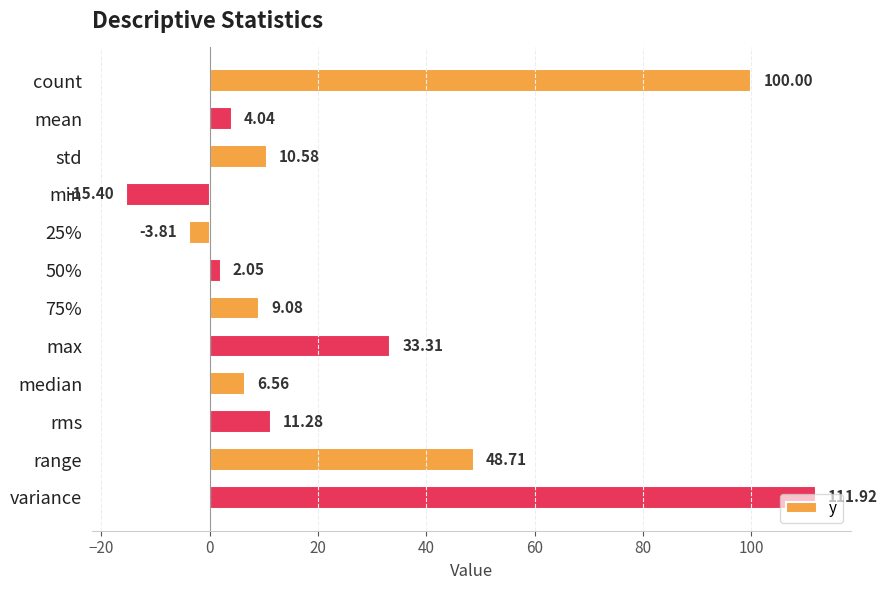

What is the label of the 1st bar from the bottom?

variance